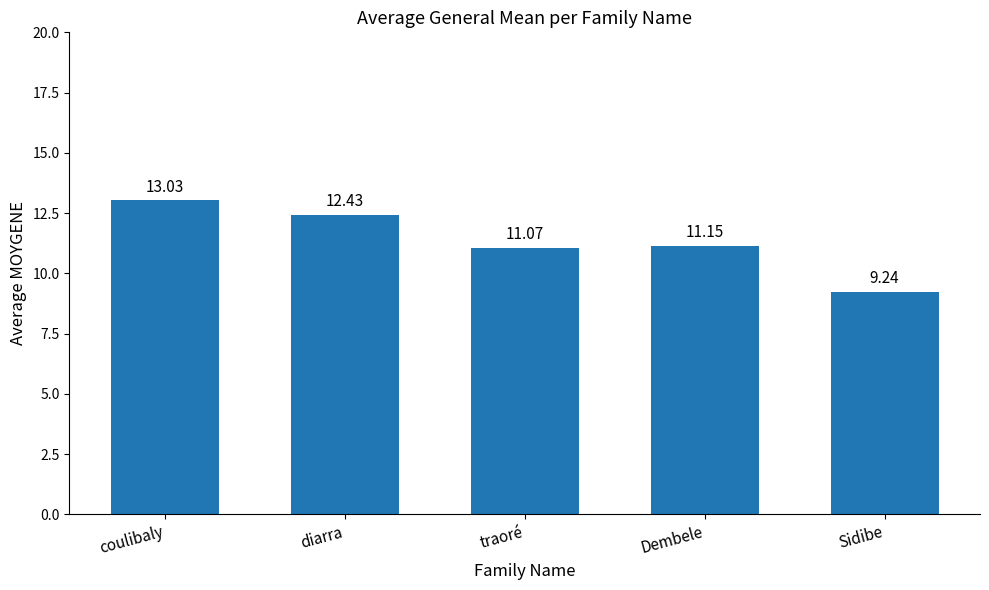

What is the label of the 3rd bar from the right?

traoré